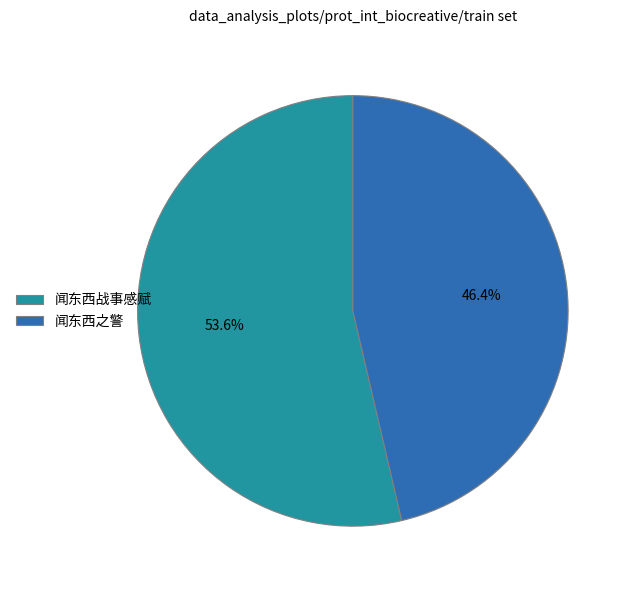

Between 闻东西战事感赋 and 闻东西之警, which is larger?

闻东西战事感赋